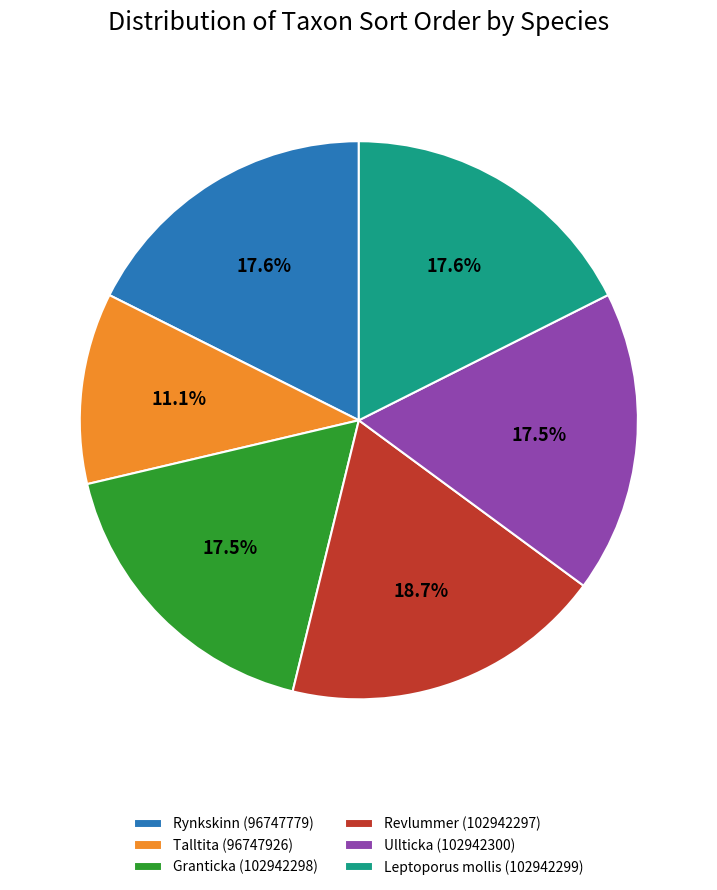

What percentage is NOT represented by Revlummer (102942297)?

81.3%